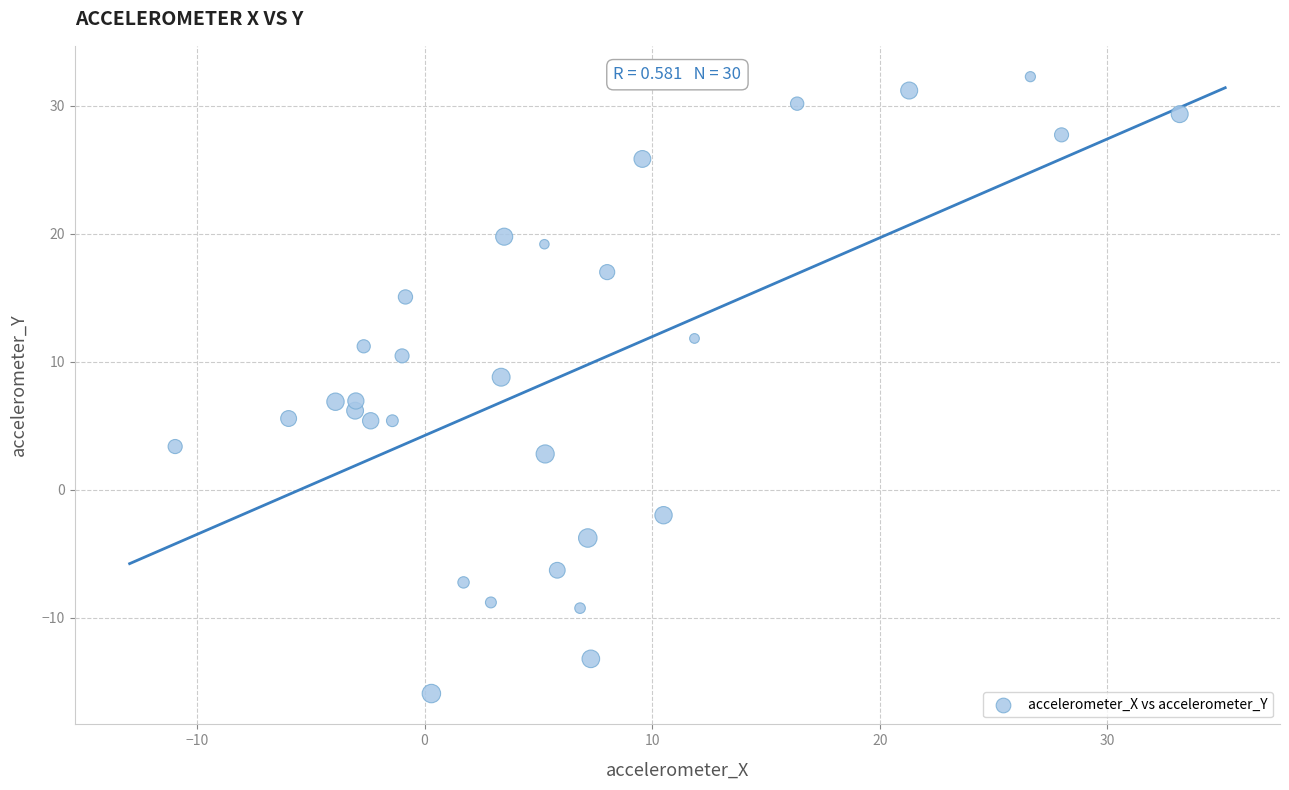

What is the range of X values (max minus min)?

44.1